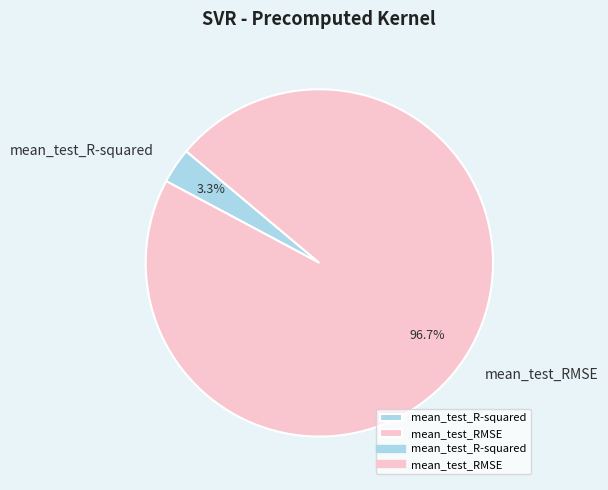

Which slice is the largest?

mean_test_RMSE